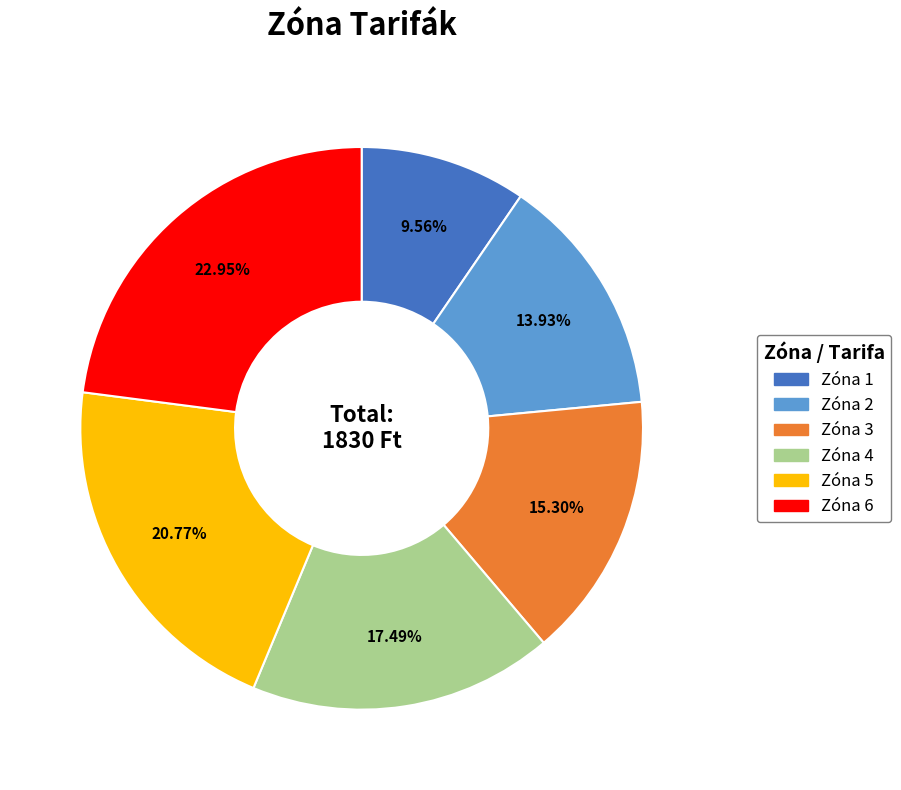

Is Zóna 5 the majority of the pie?

No